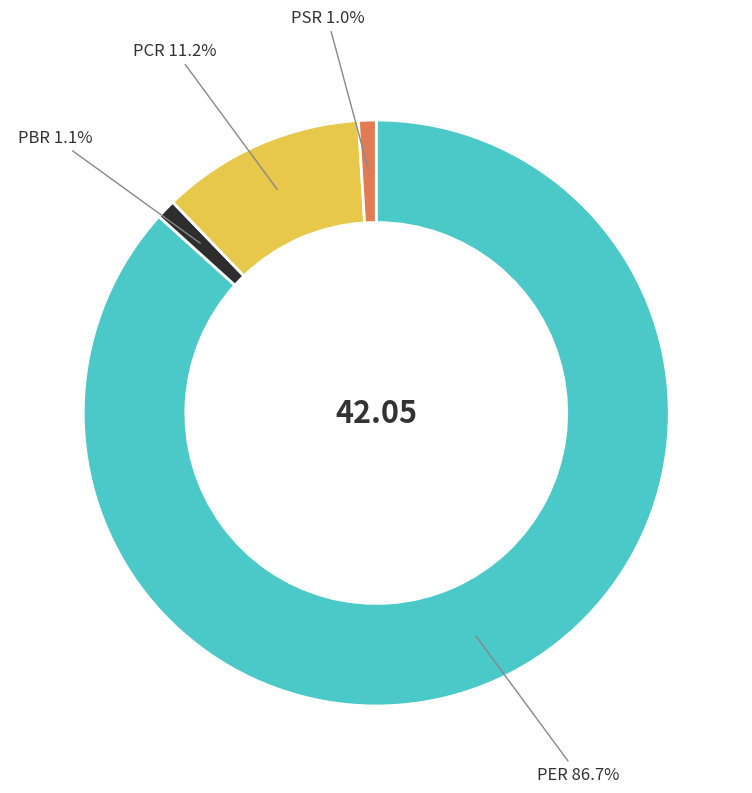

Count the number of slices in the pie.

4